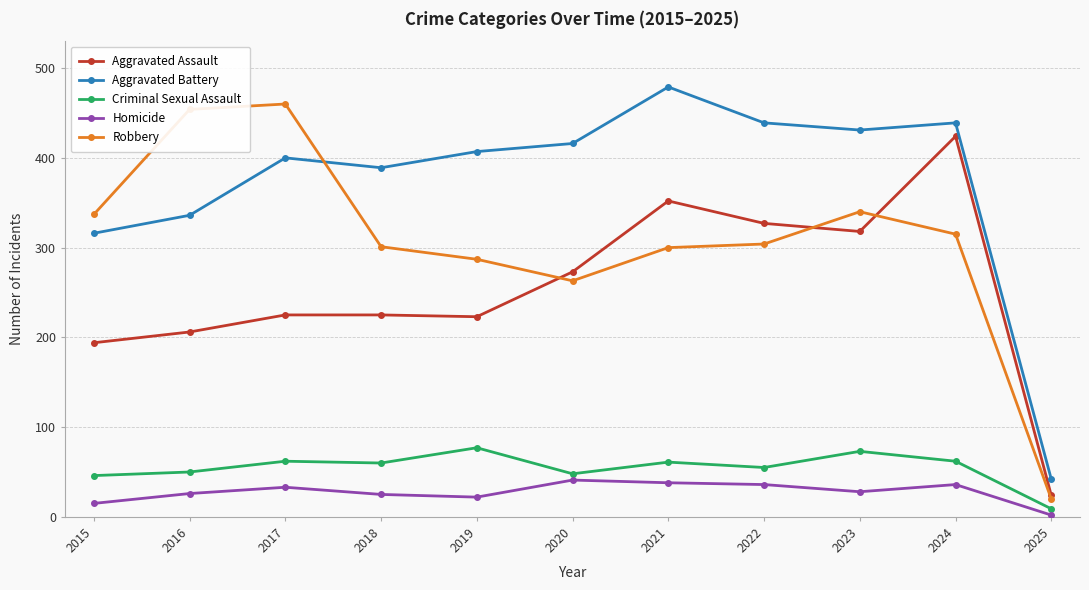

How many series are shown in this chart?

5